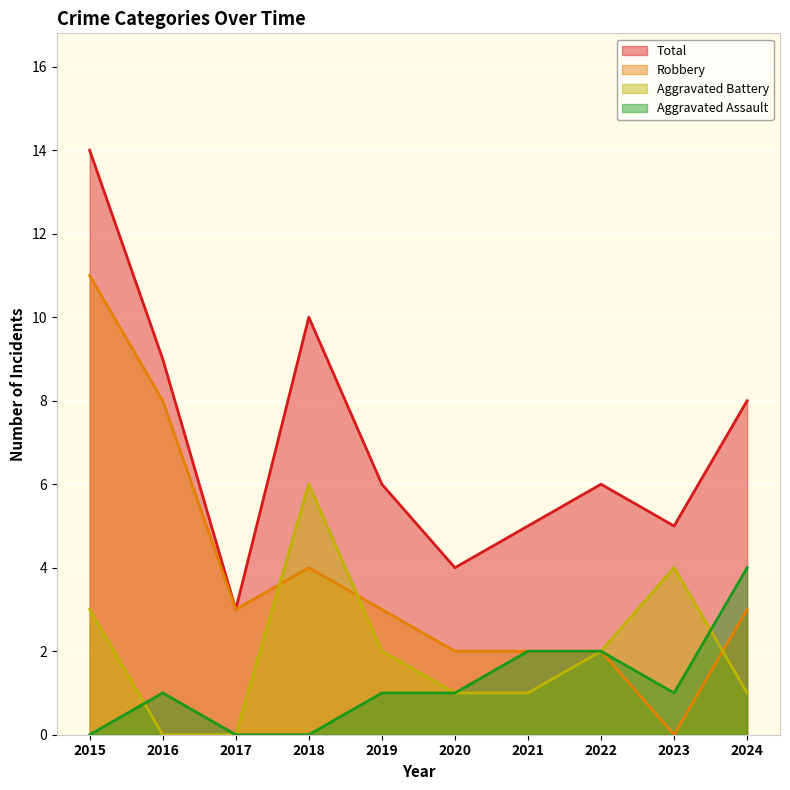

True or false: Robbery has more than 1 interior local peaks.

False